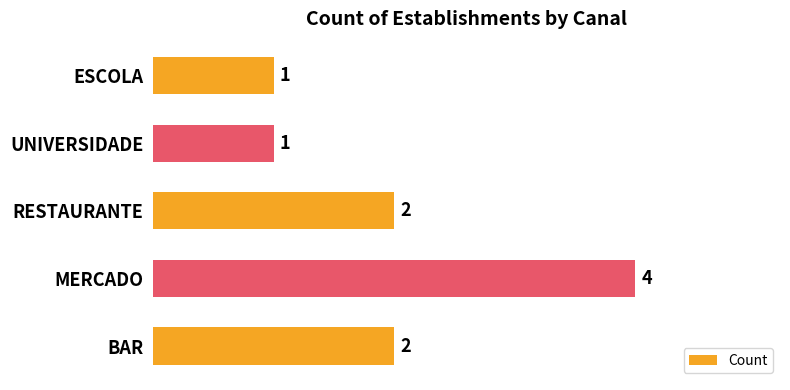

Reading top to bottom, what are all the values shown in this chart?

ESCOLA=1	UNIVERSIDADE=1	RESTAURANTE=2	MERCADO=4	BAR=2